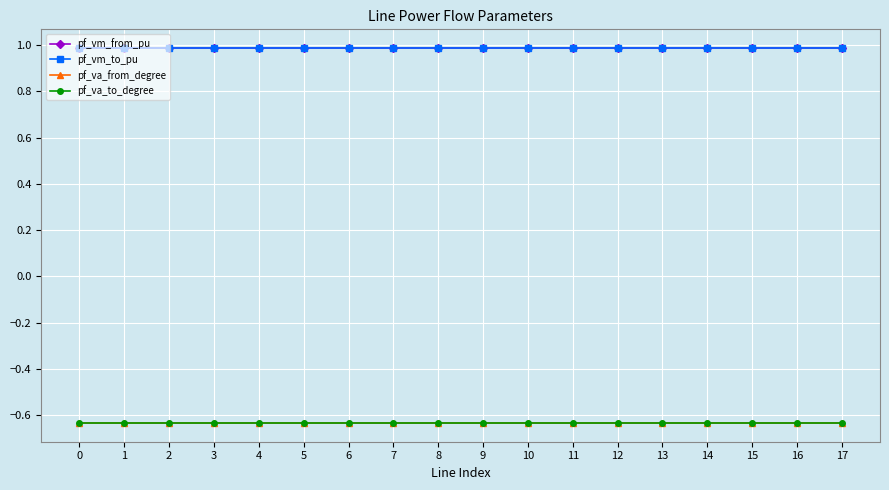

What is the sum of the pf_vm_to_pu values at 5 and 8?

2.0